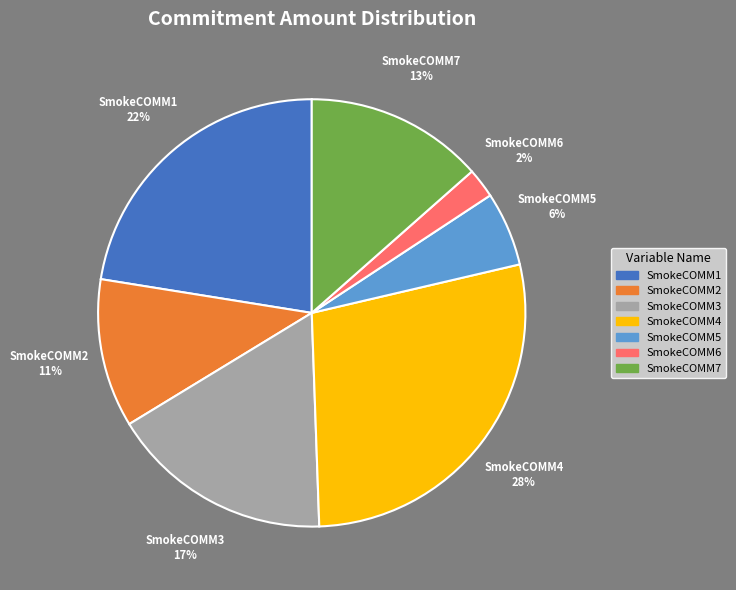

Rank the categories by value from highest to lowest.

SmokeCOMM4, SmokeCOMM1, SmokeCOMM3, SmokeCOMM7, SmokeCOMM2, SmokeCOMM5, SmokeCOMM6